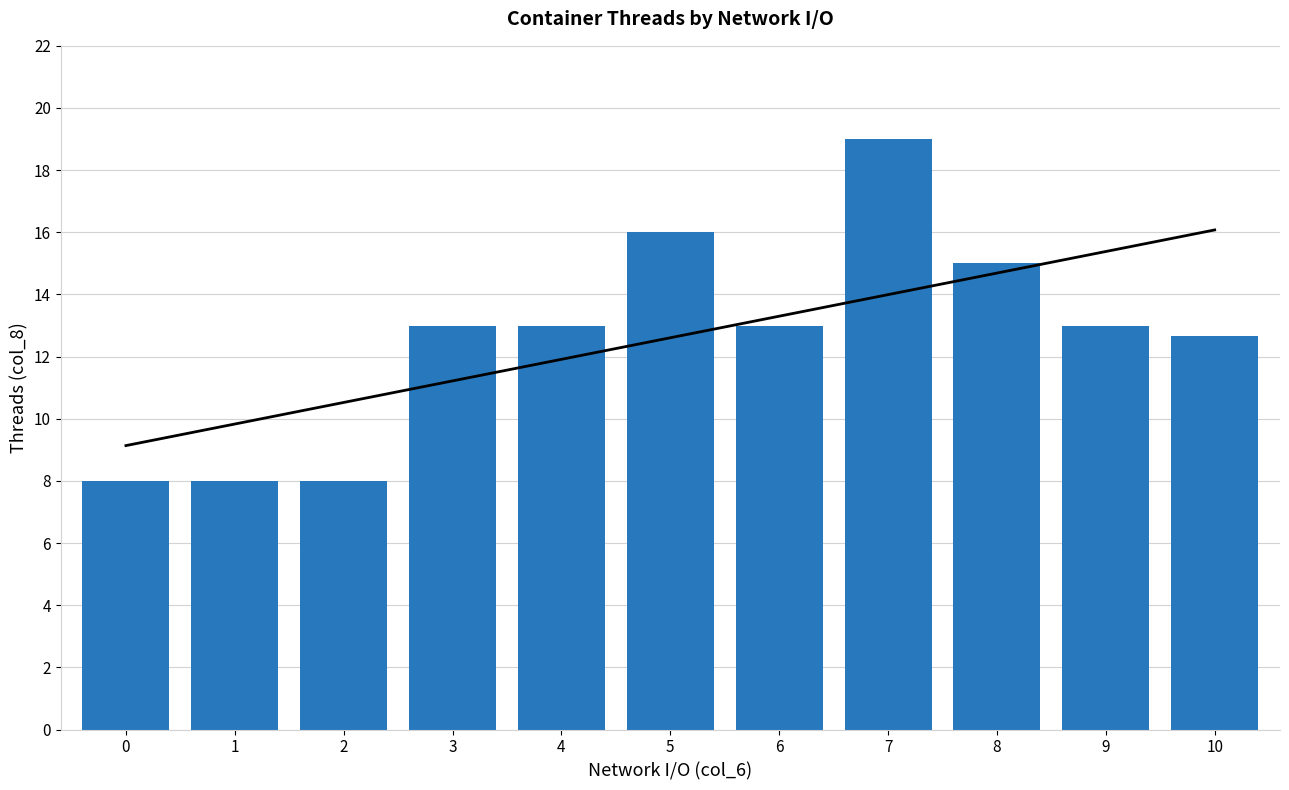

What is the value of the 9th bar from the left?

15.0